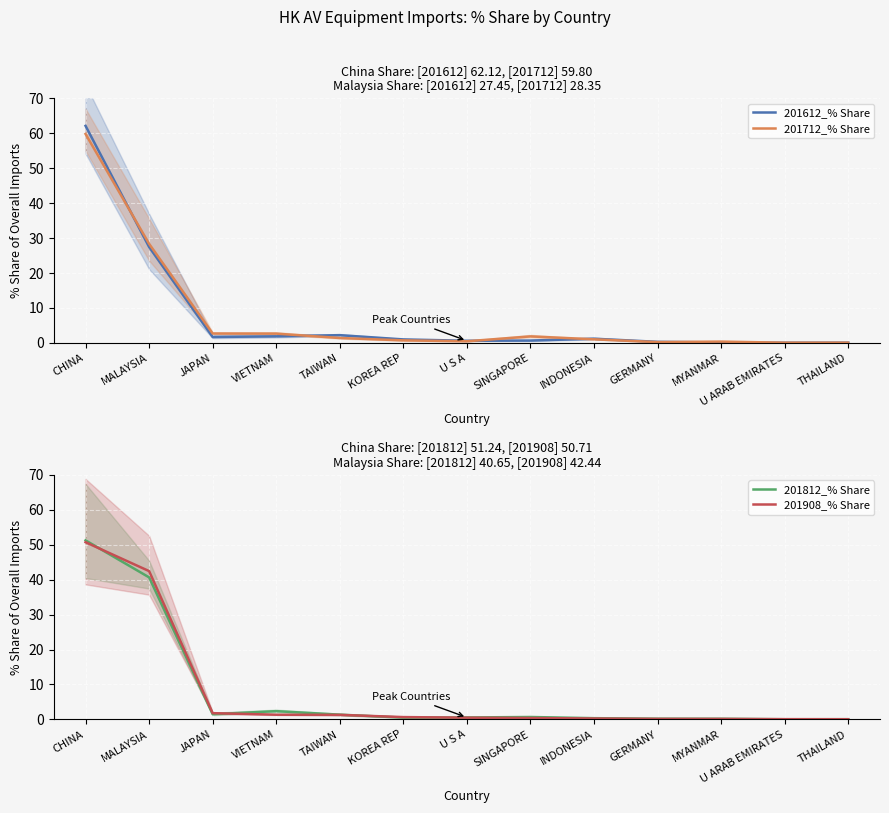

What is the sum of the 201908_% Share values at MALAYSIA and VIETNAM?

43.8